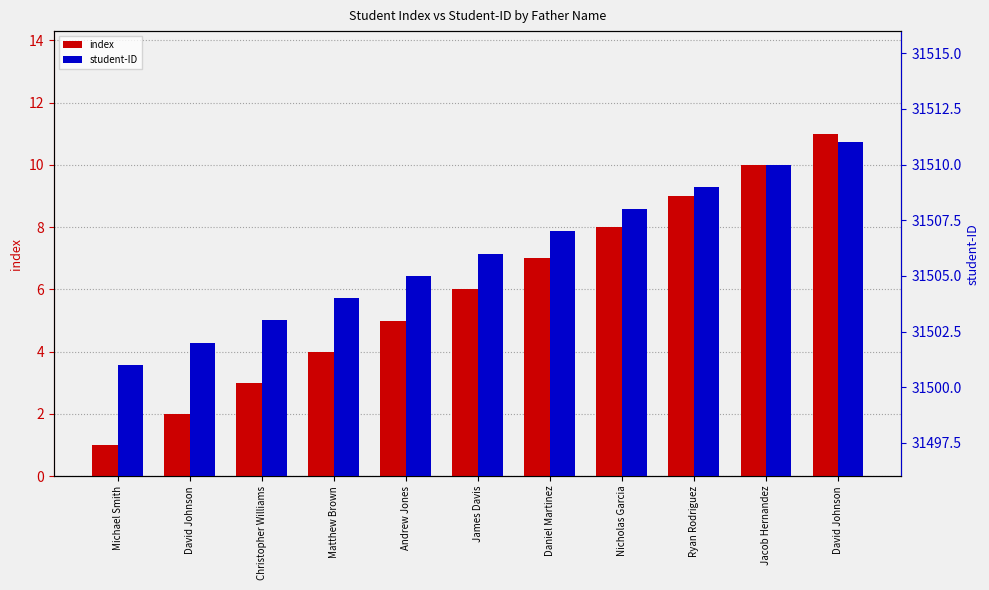

How many groups of bars are there?

11